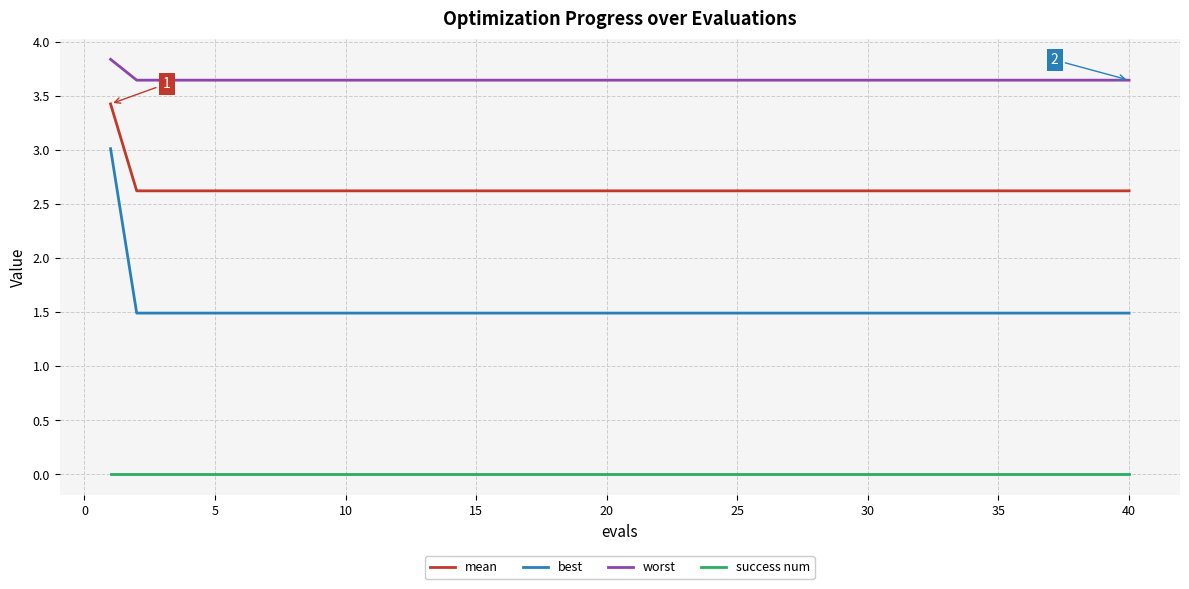

Rank the series by their average value, from highest to lowest.

worst, mean, best, success num